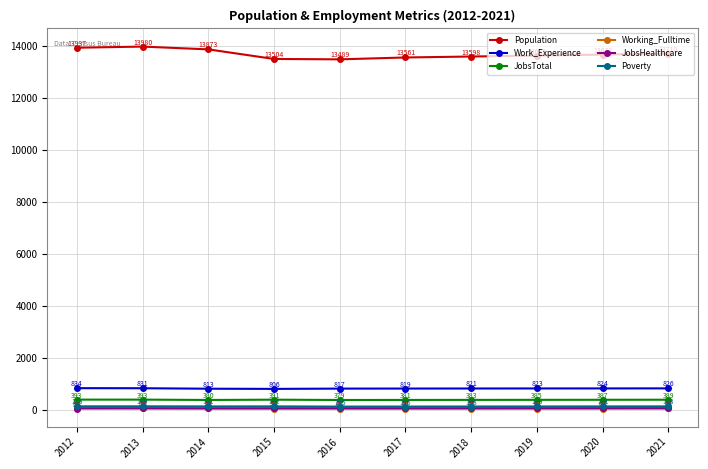

What are all the series names shown in the legend?

Population, Work_Experience, JobsTotal, Working_Fulltime, JobsHealthcare, Poverty